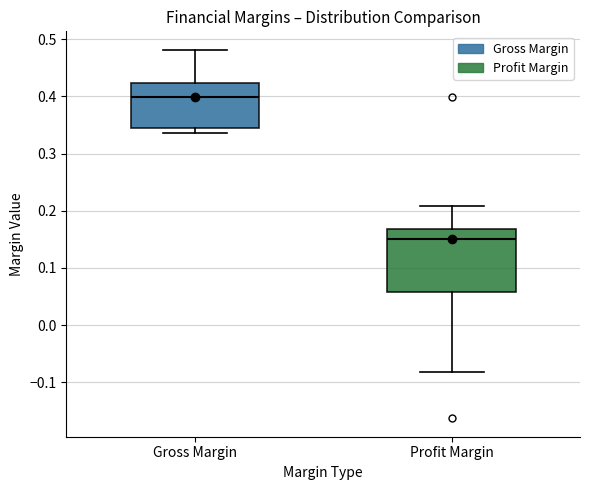

Reading left to right, transcribe this box plot: for each box, give where its median line is, the range the box spans, and where its two whiskers end, as read against the y-axis. The values are not printed on the chart, so give them approximately, as read against the axis.

Gross Margin: median 0.40, box 0.34 to 0.42, whiskers 0.34 (just below the box's lower edge) to 0.48
Profit Margin: median 0.15, box 0.06 to 0.17, whiskers -0.08 to 0.21